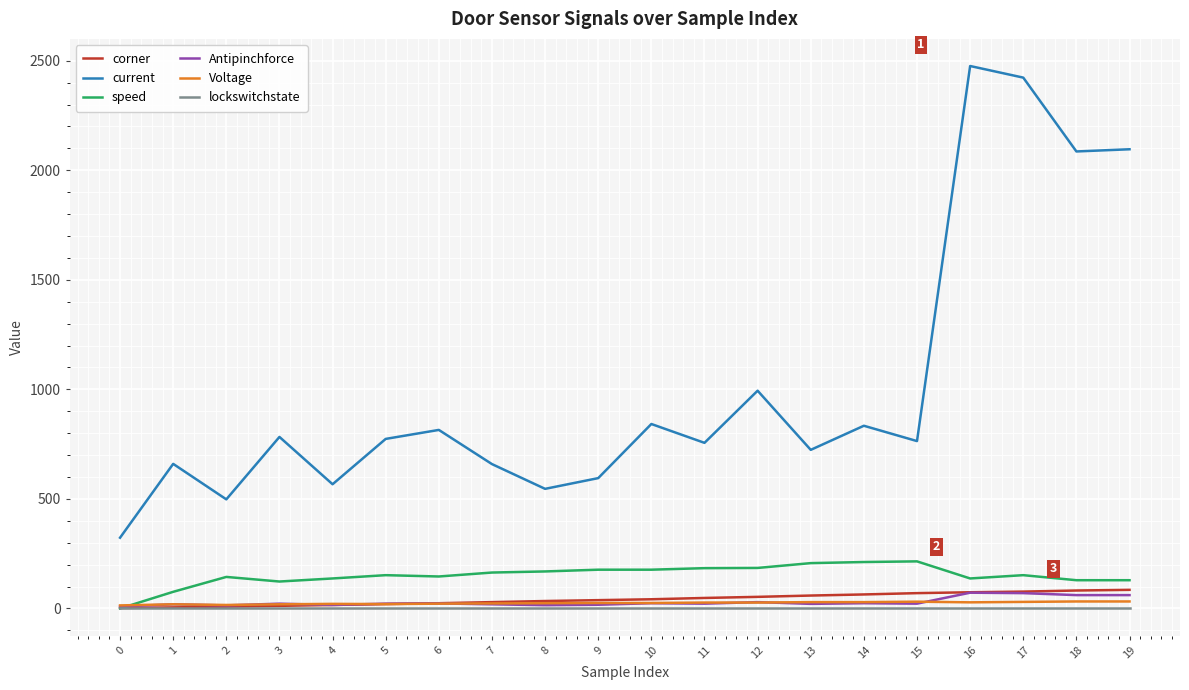

What is the sum of the corner values at 7 and 6?

53